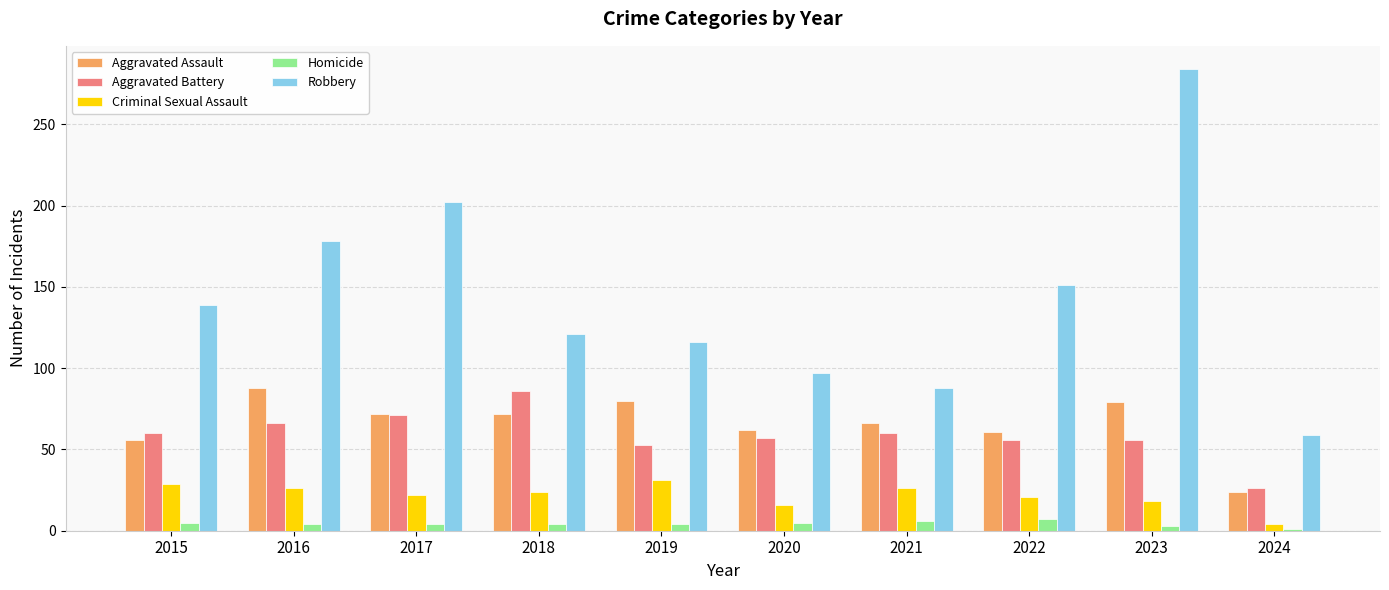

What are all the series names shown in the legend?

Aggravated Assault, Aggravated Battery, Criminal Sexual Assault, Homicide, Robbery